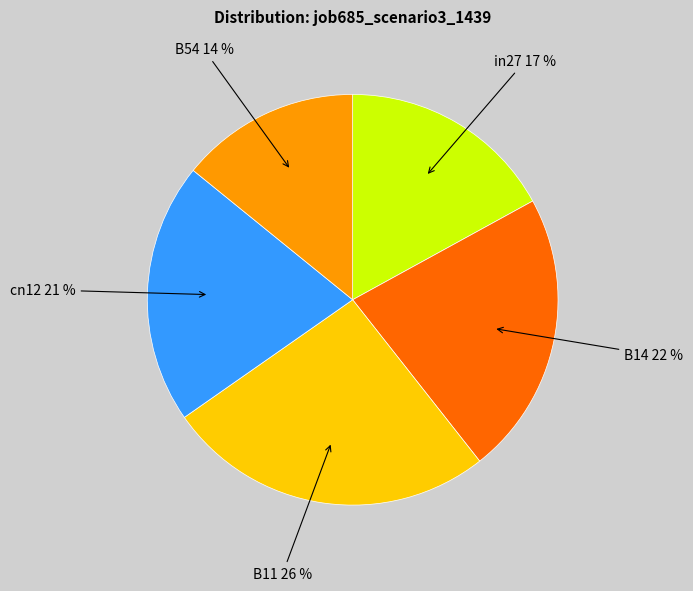

To the nearest percent, what is the average slice percentage?

20%